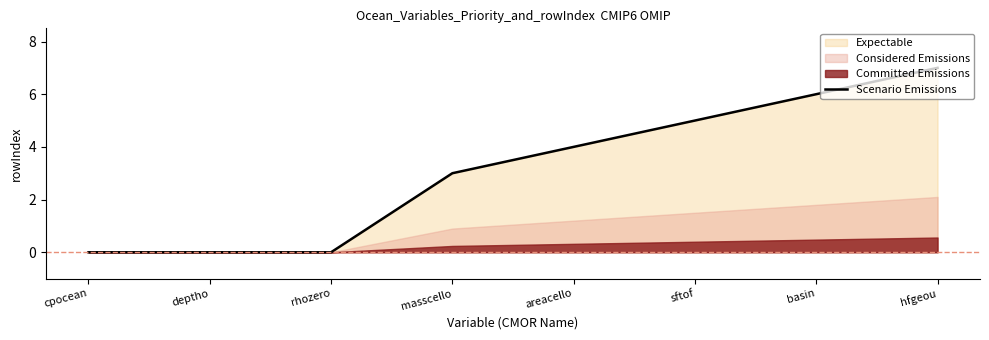

How many lines are shown in the chart?

1